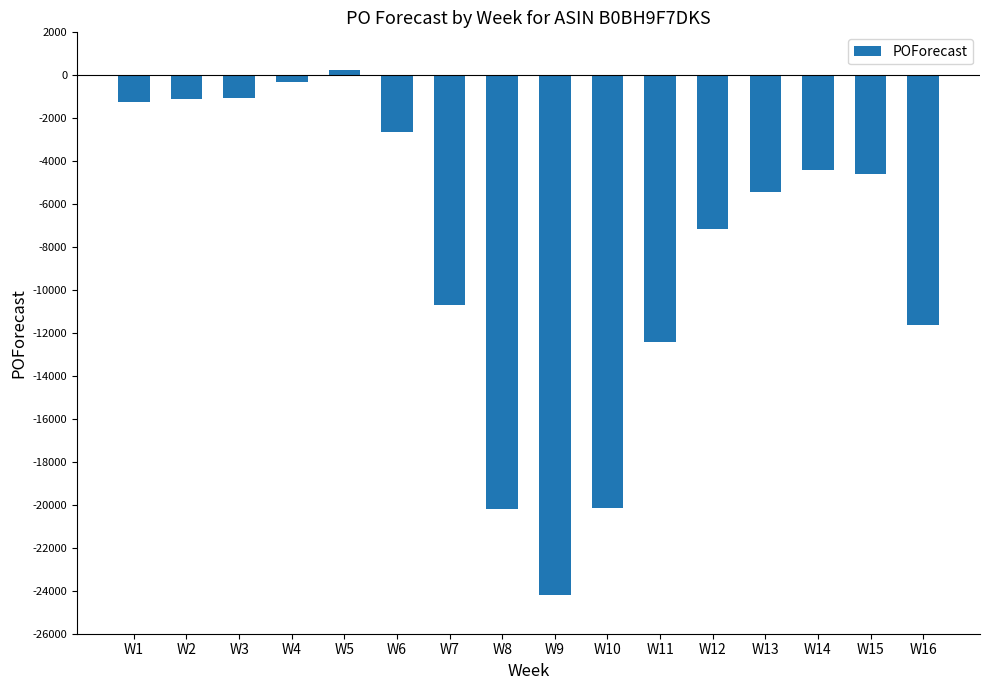

Does the chart contain stacked bars?

No